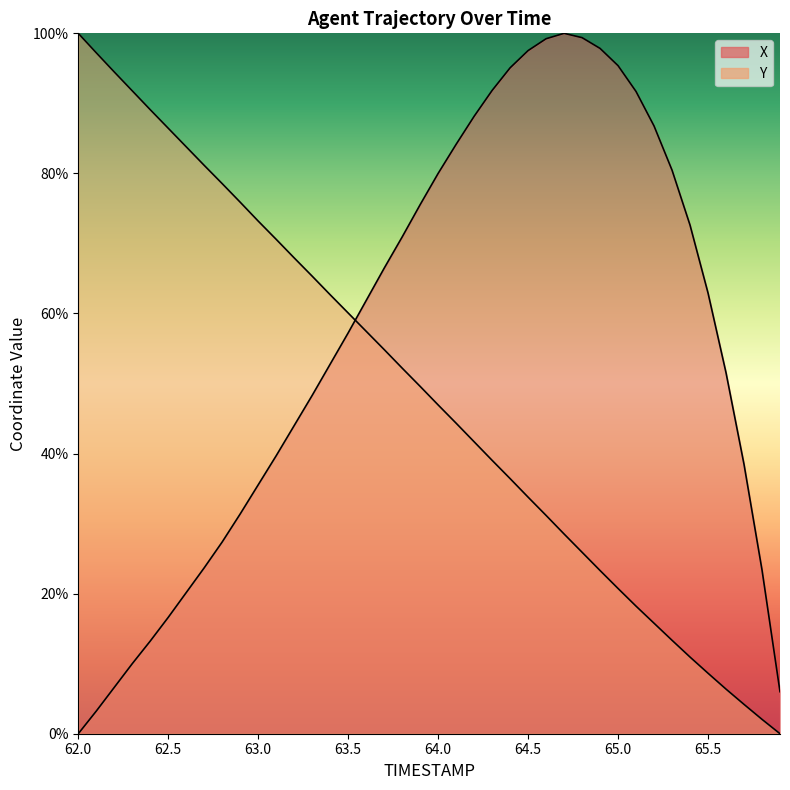

True or false: X has more than 2 points higher than both neighbors.

False